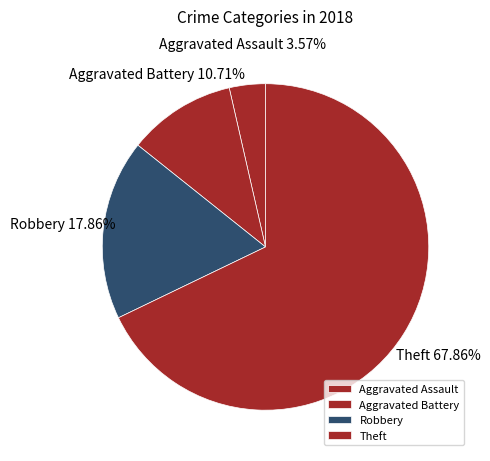

Approximately how many times larger is the value at Theft compared to Aggravated Assault?

19.0